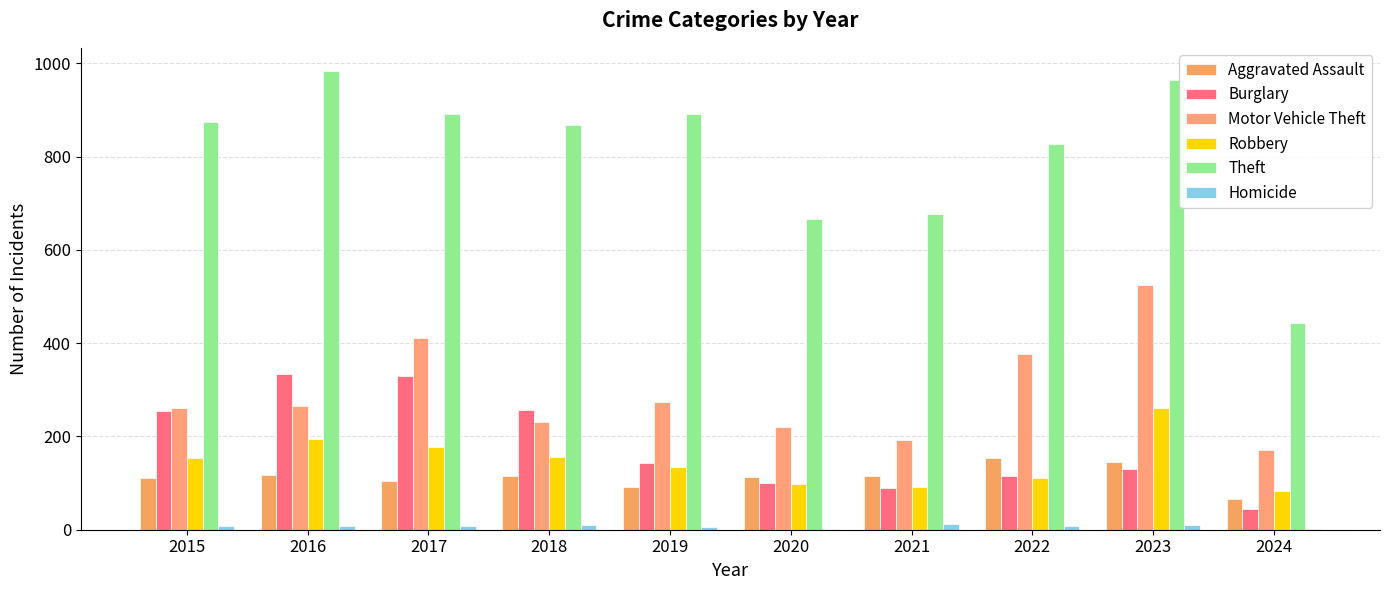

At which label is Robbery closest to 172?

2017